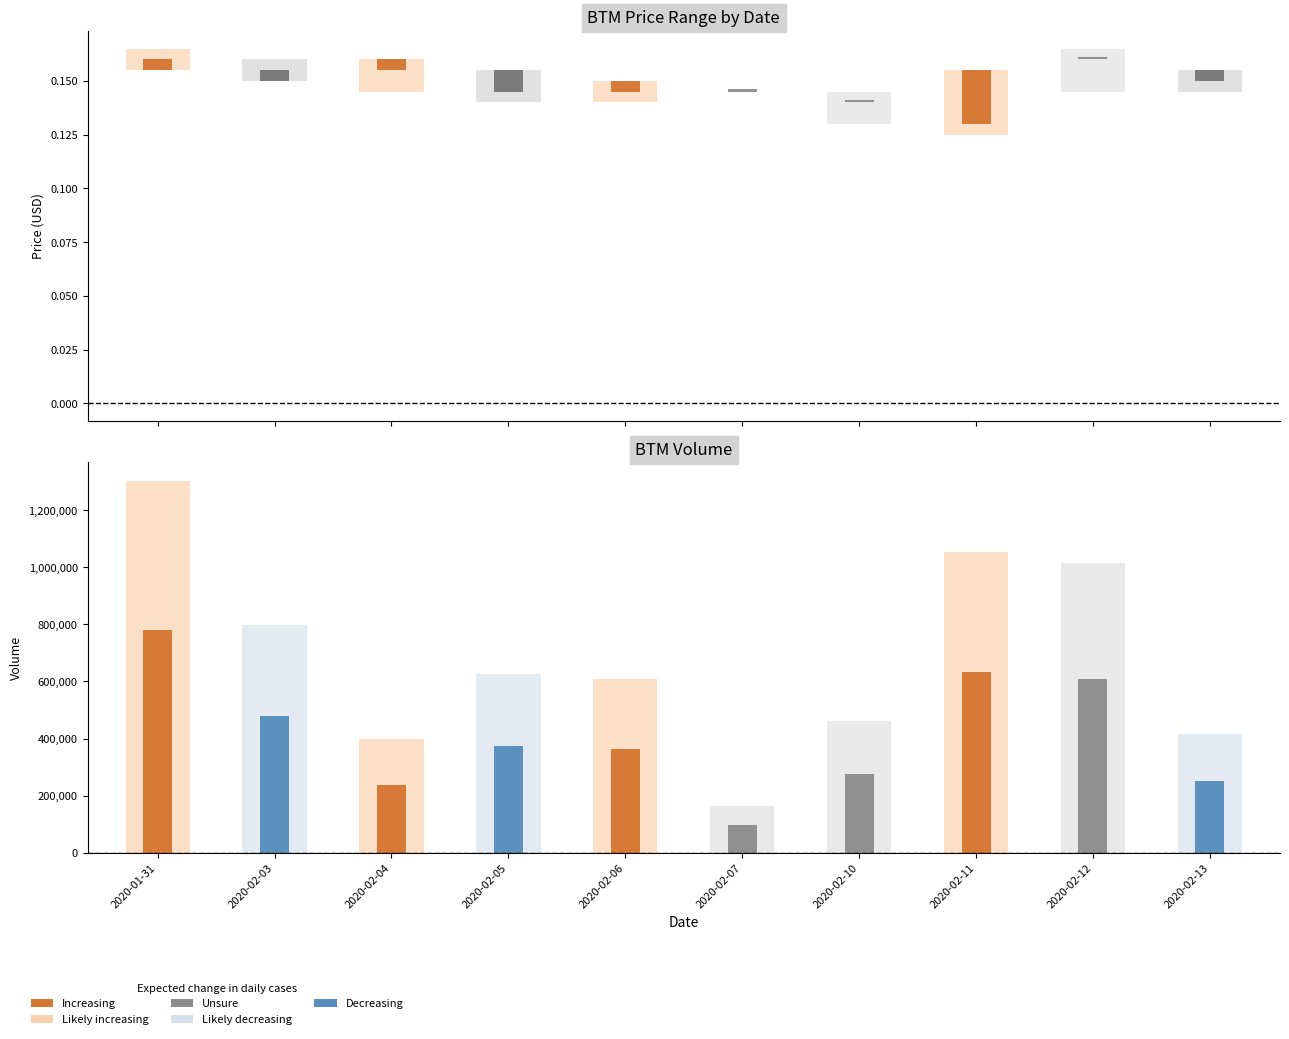

Rank the series at 2020-02-12 from lowest to highest value.

low, open, close, high, vol